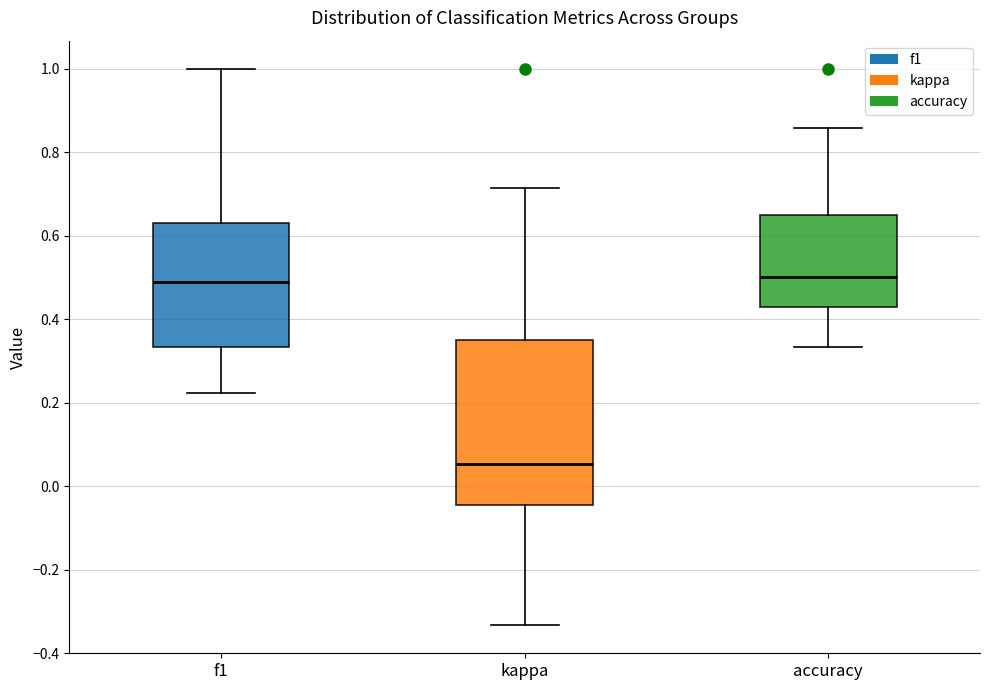

Where is the upper edge of the box for accuracy on the y-axis? The values are not printed on the chart, so give them approximately, as read against the axis.

0.66